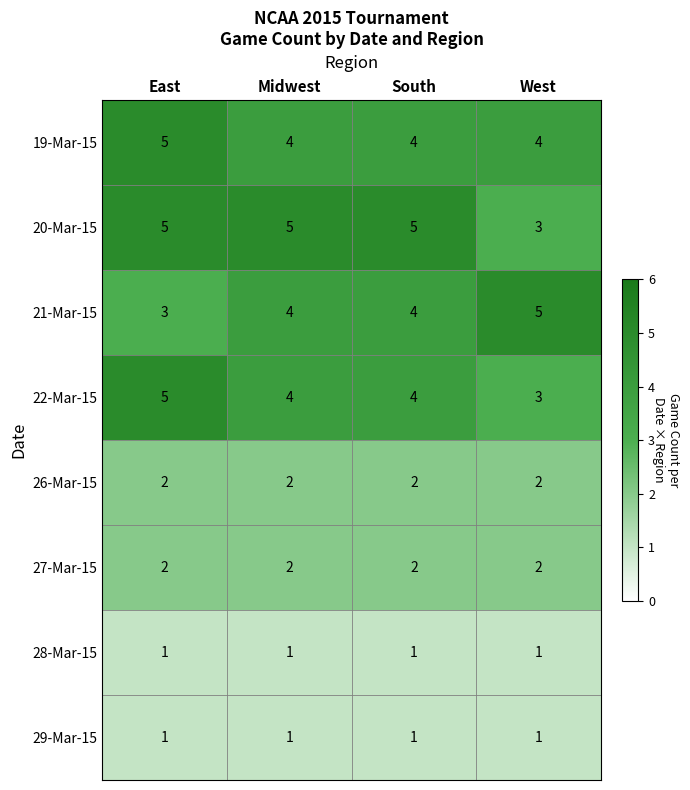

What is the minimum value for 21-Mar-15?

3